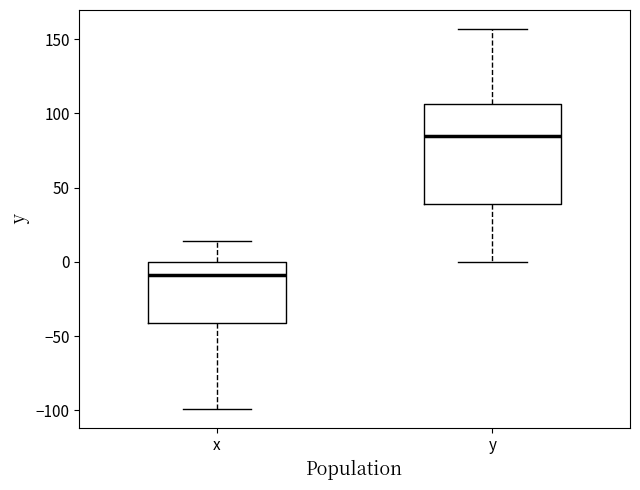

Which box has the highest median line?

y